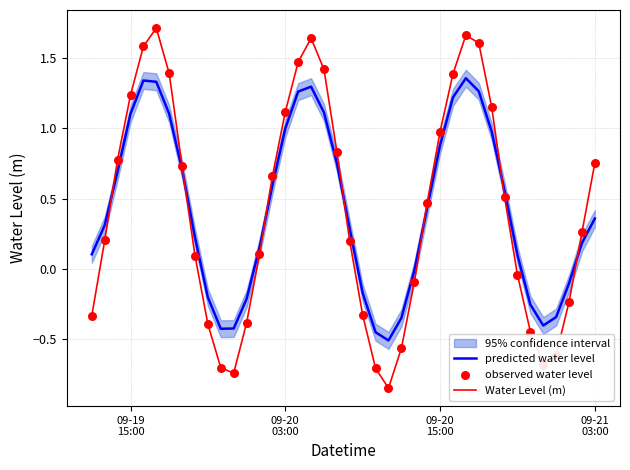

Which series reaches the minimum Y coordinate?

Water Level (m)